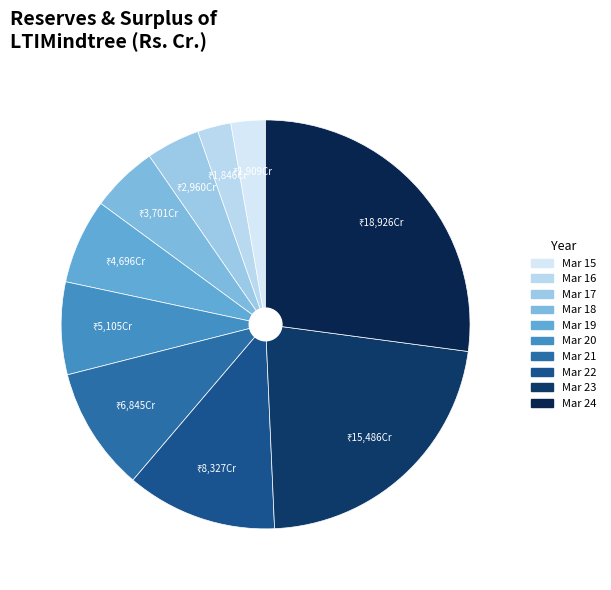

How many segments does this pie chart have?

10